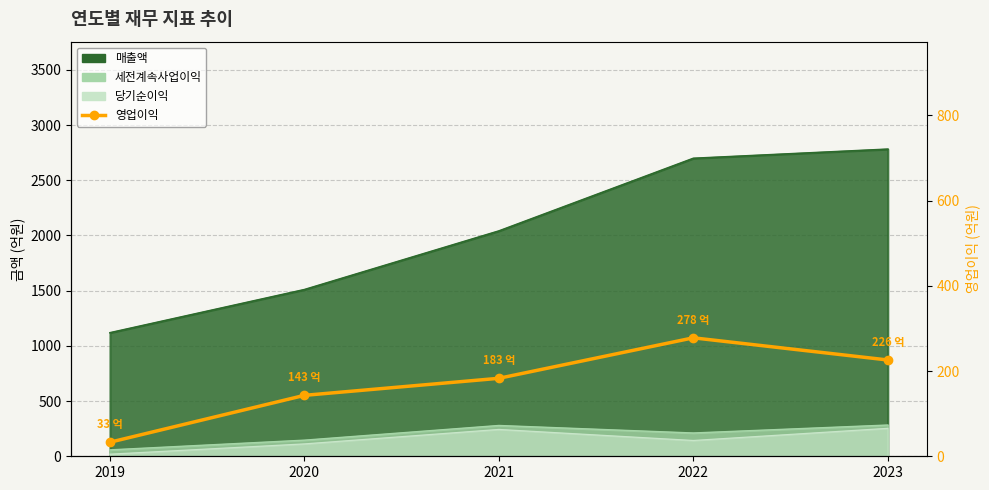

At which label is the value closest to 155?

2020